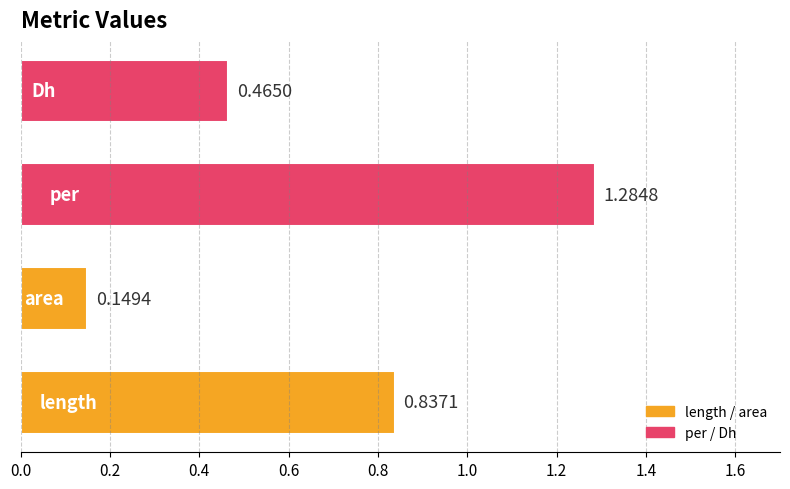

What is the sum of all values?

2.7